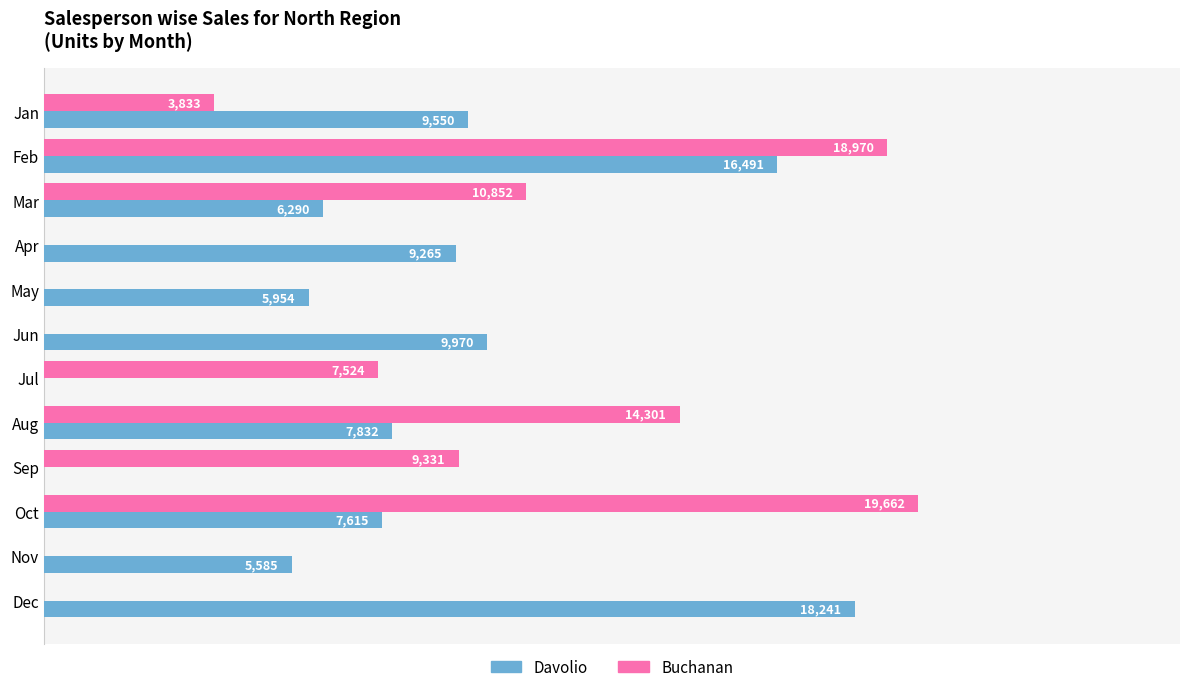

Between Feb and Aug, which series saw the biggest shift?

Davolio